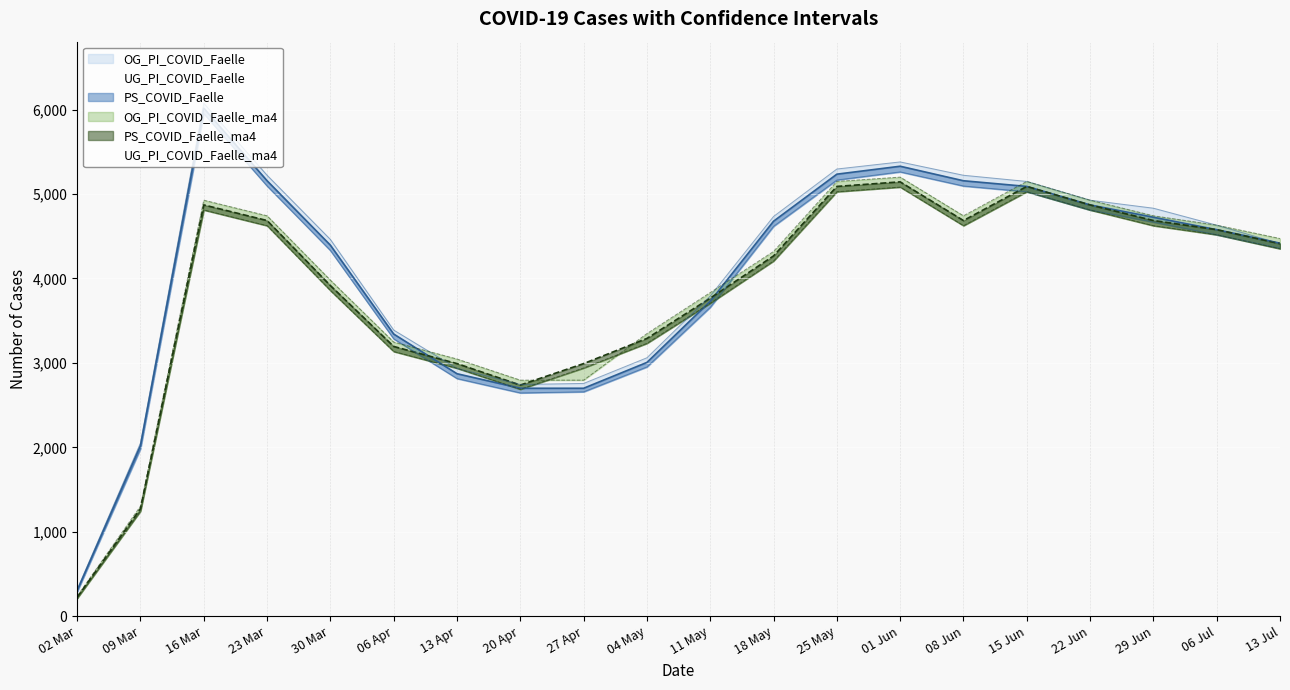

What are all the series names shown in the legend?

OG_PI_COVID_Faelle, PS_COVID_Faelle, UG_PI_COVID_Faelle, OG_PI_COVID_Faelle_ma4, PS_COVID_Faelle_ma4, UG_PI_COVID_Faelle_ma4